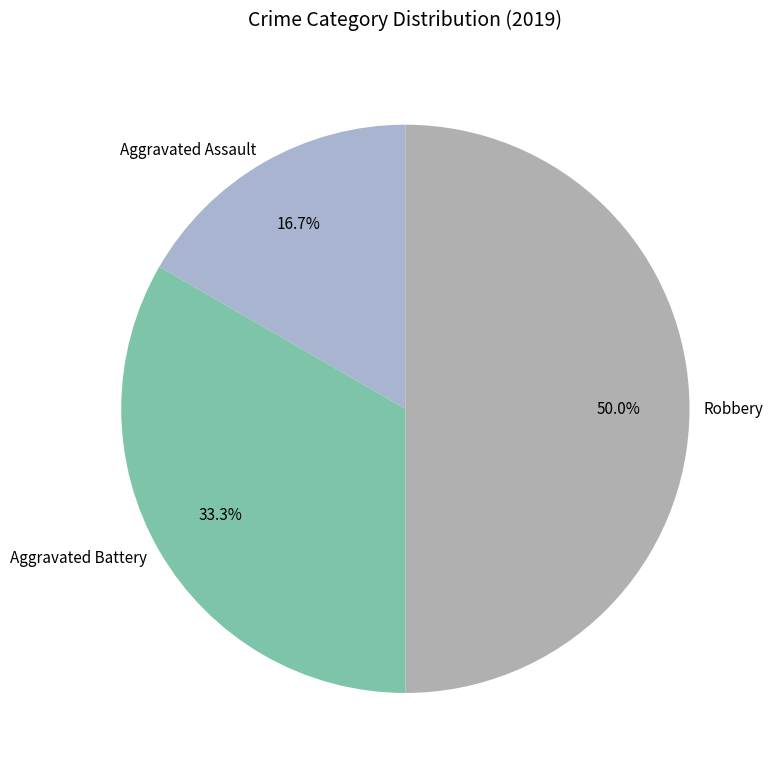

Approximately how many times larger is the value at Aggravated Battery compared to Aggravated Assault?

2.0